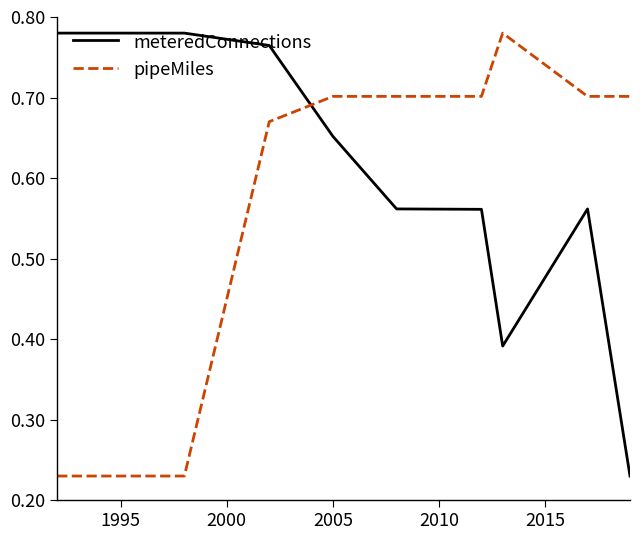

True or false: pipeMiles and meteredConnections cross at least once.

True